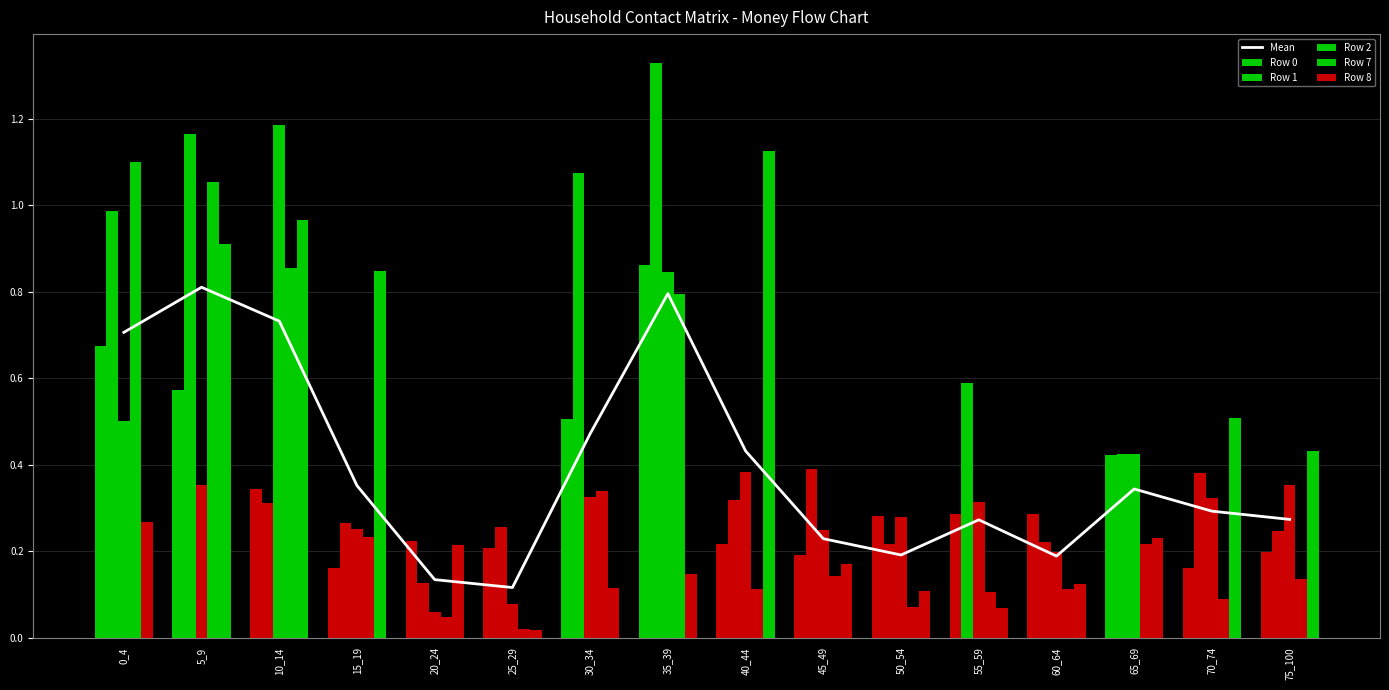

Count the number of data series in this chart.

6